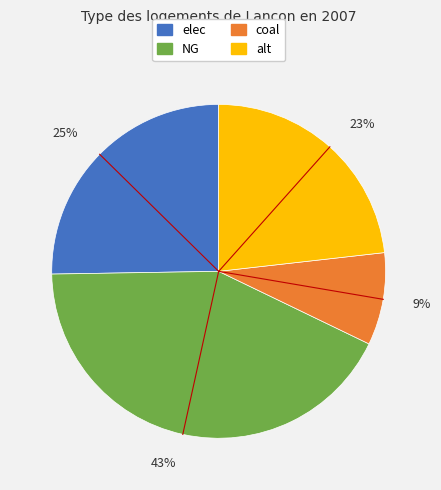

What is the ratio of the value at coal to the value at alt?

0.4